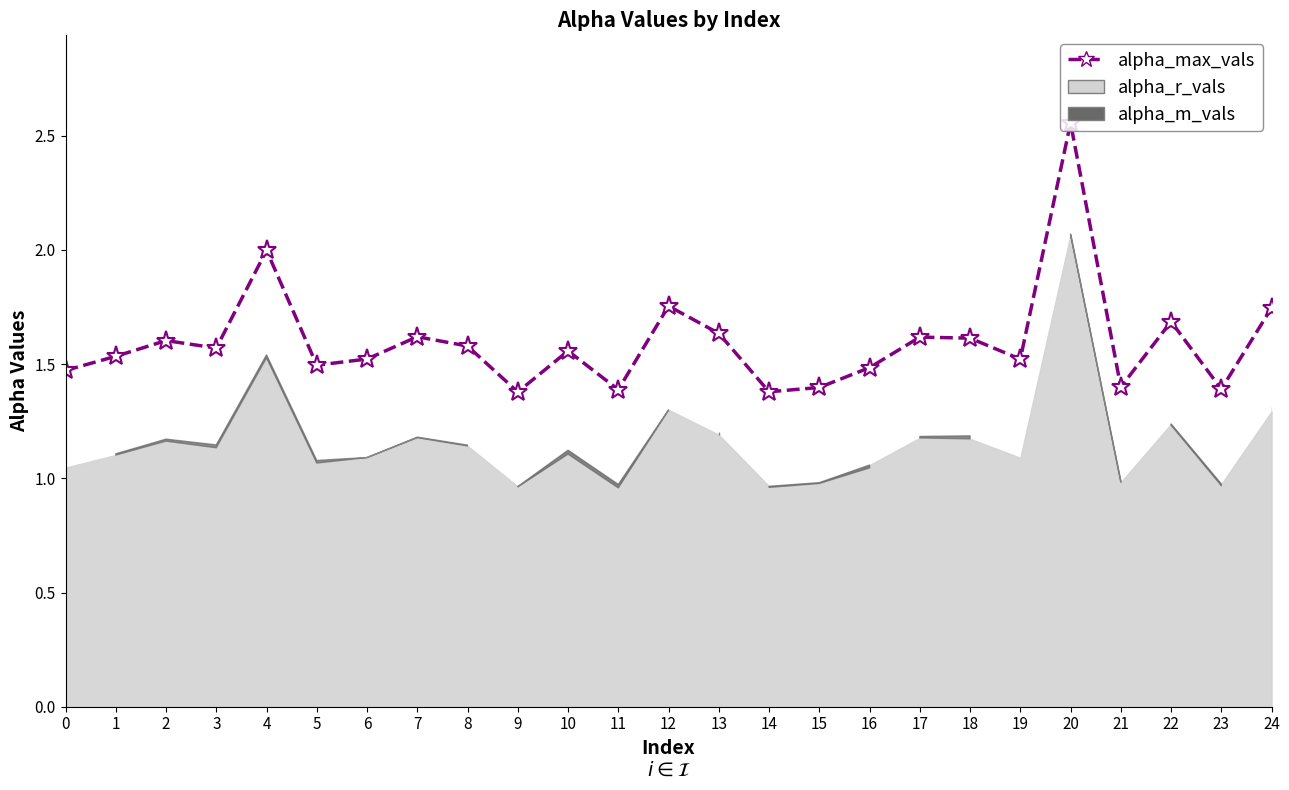

Reading left to right, extract all data points from this chart.

1.5	1.5	1.6	1.6	2.0	1.5	1.5	1.6	1.6	1.4	1.6	1.4	1.8	1.6	1.4	1.4	1.5	1.6	1.6	1.5	2.6	1.4	1.7	1.4	1.7